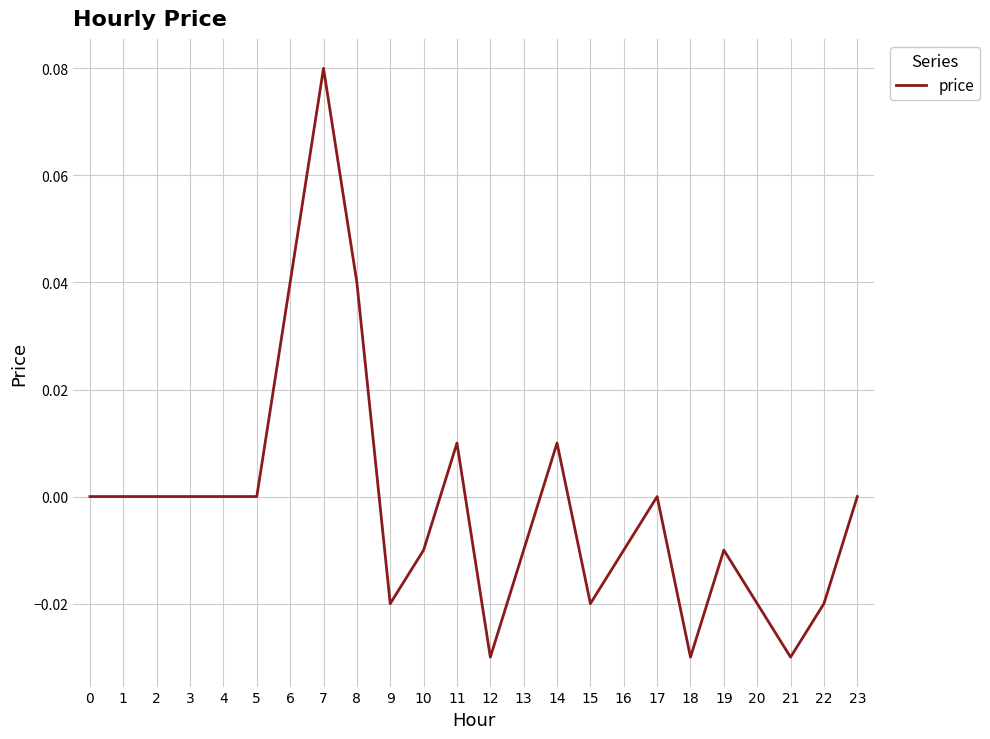

Is it true that the value at 2 is -0.1?

False